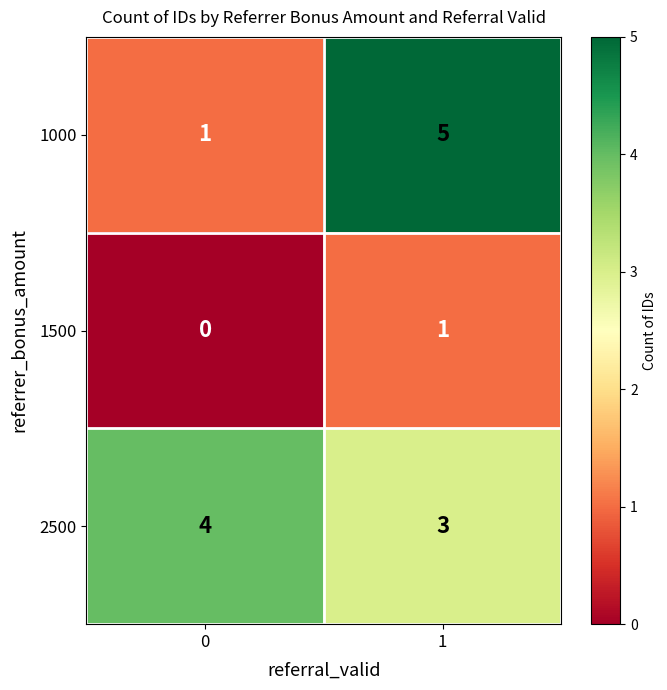

The 2500 series shows 4 at 0. True or false?

True